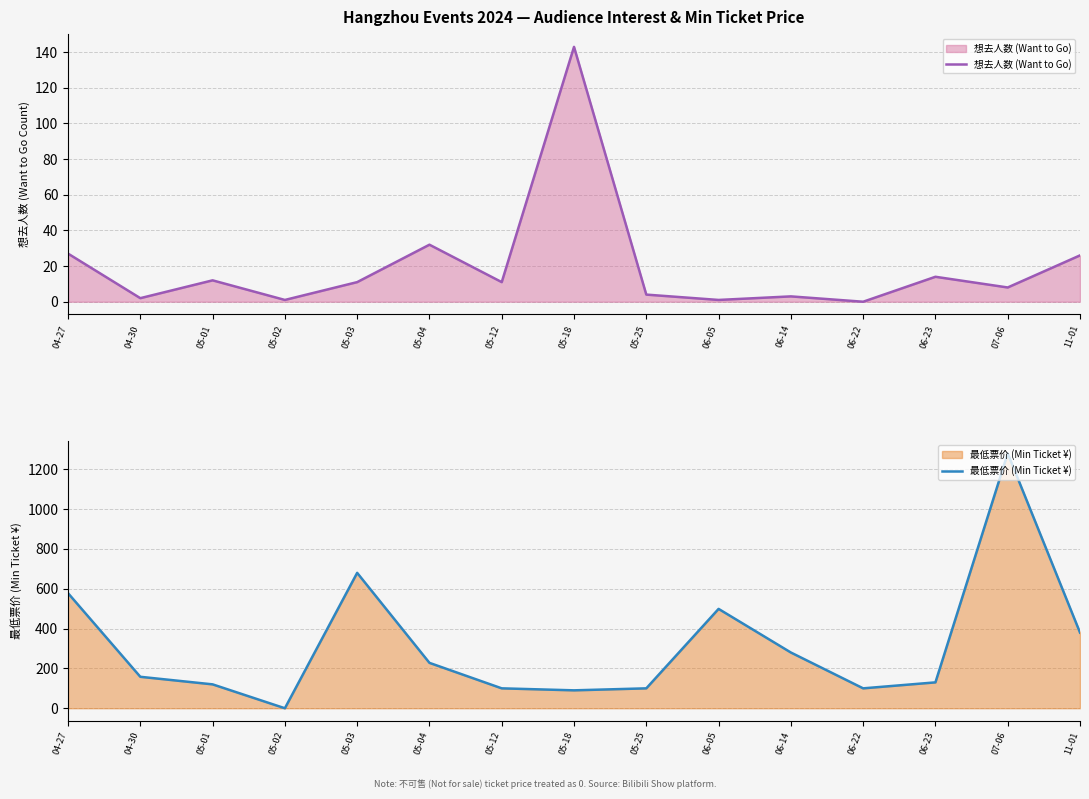

What is the sum of all 最低票价 (Min Ticket ¥) values?

4723